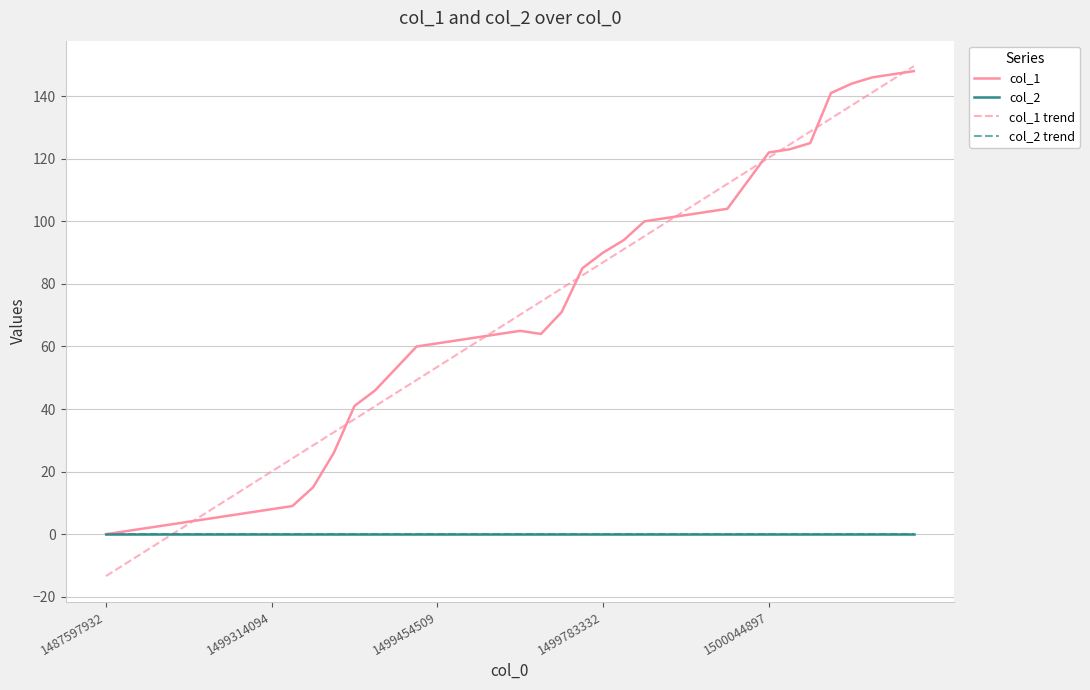

At which label does col_1 first exceed 64?

20